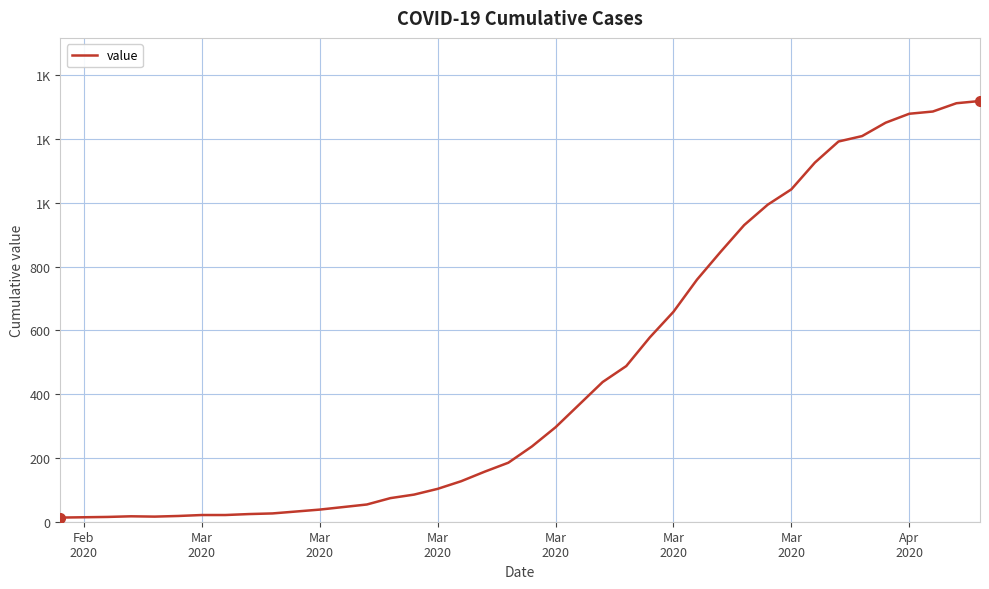

What is the sum of all values?

18692